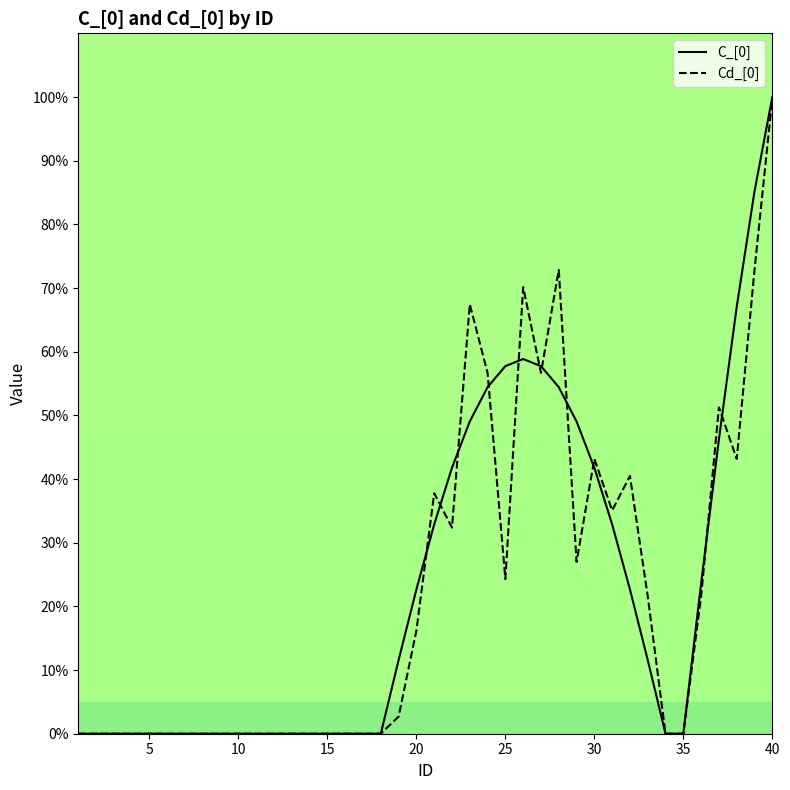

True or false: Cd_[0] has a value of 0.0 at 5.

True